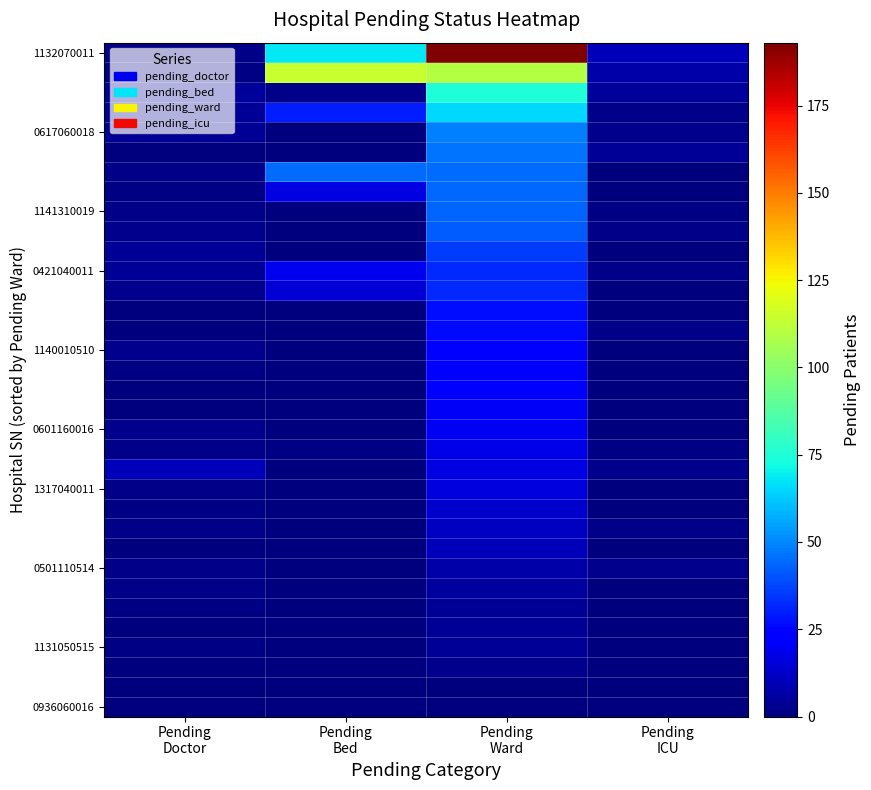

Which has a higher value, Pending
Ward or Pending
ICU?

Pending
Ward